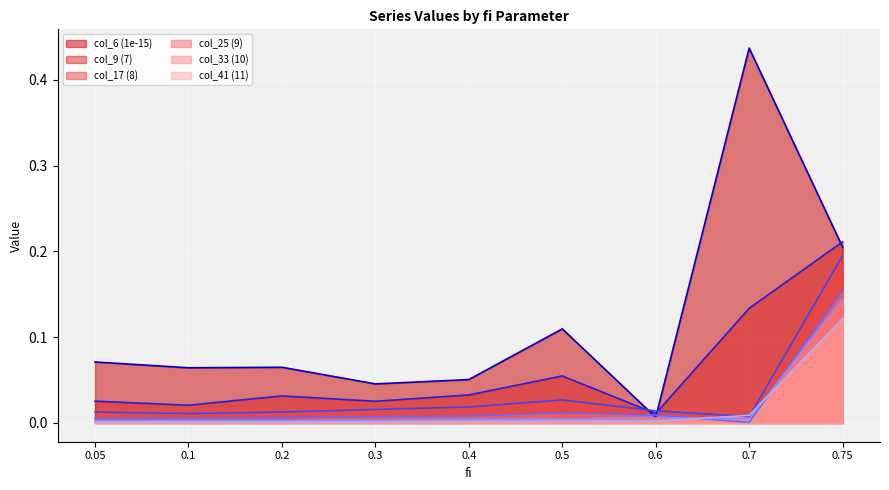

Reading left to right, extract all data points from this chart.

col_6 (1e-15) (line): 0.1	0.1	0.1	0.0	0.1	0.1	0.0	0.4	0.2
col_9 (7) (line): 0.0	0.0	0.0	0.0	0.0	0.1	0.0	0.1	0.2
col_17 (8) (line): 0.0	0.0	0.0	0.0	0.0	0.0	0.0	0.0	0.2
col_25 (9) (line): 0.0	0.0	0.0	0.0	0.0	0.0	0.0	0.0	0.2
col_33 (10) (line): 0.0	0.0	0.0	0.0	0.0	0.0	0.0	0.0	0.1
col_41 (11) (line): 0.0	0.0	0.0	0.0	0.0	0.0	0.0	0.0	0.1